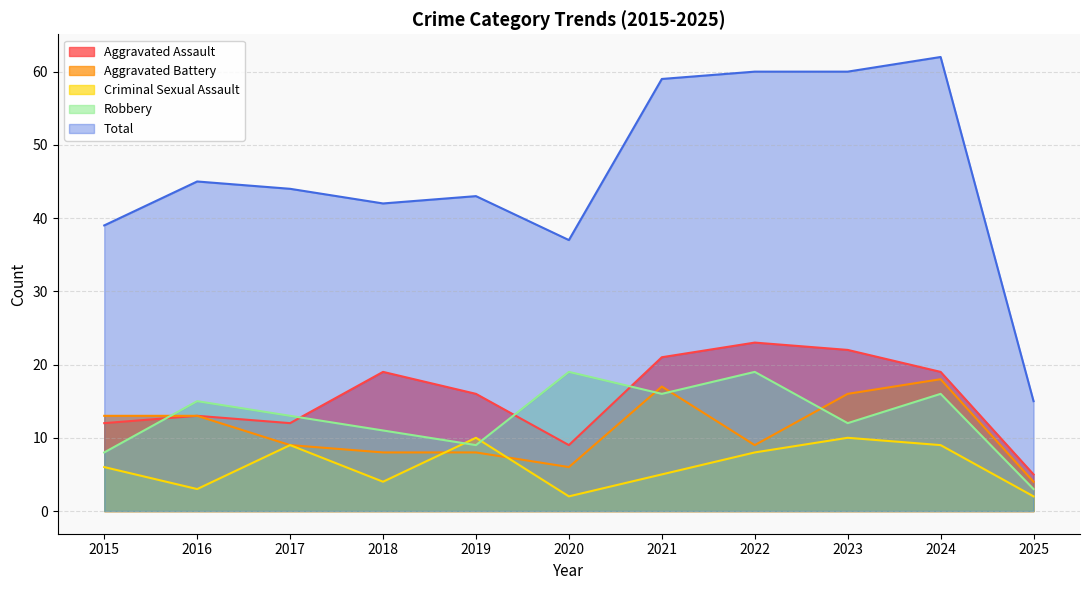

Between which two adjacent categories do Aggravated Battery and Criminal Sexual Assault first intersect?

2018 and 2019